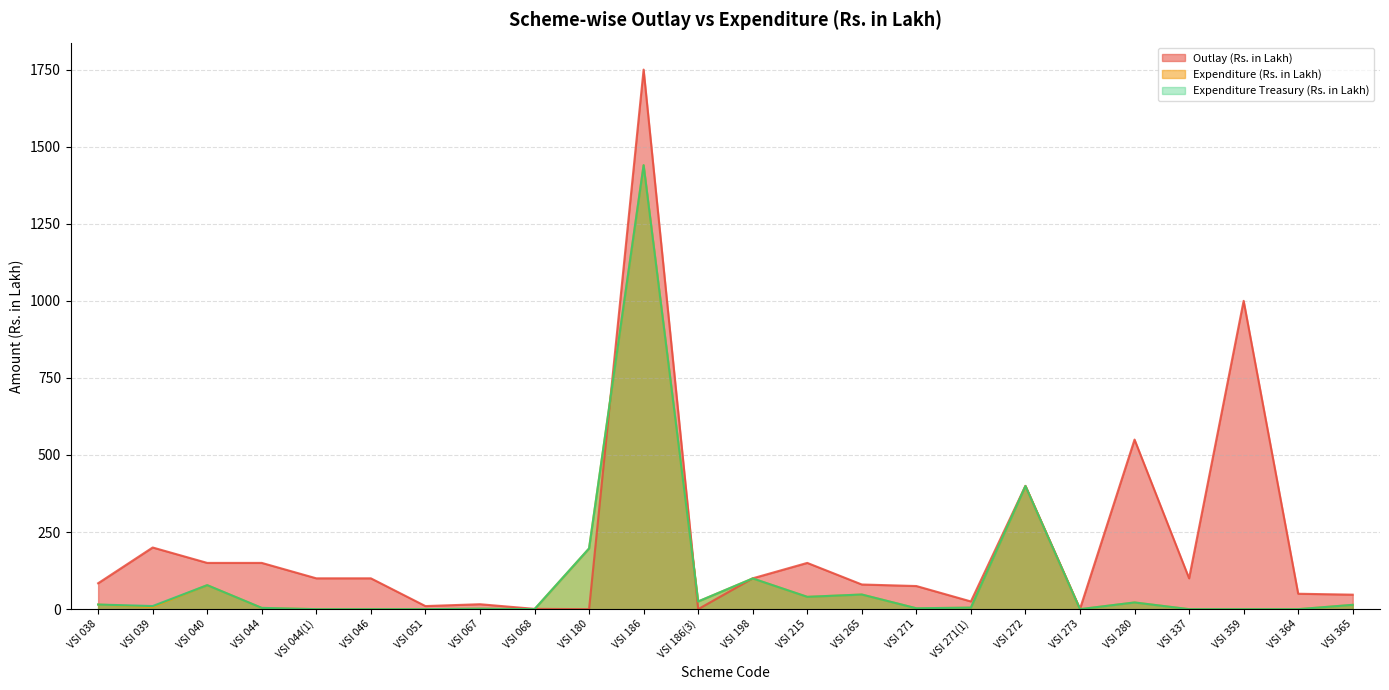

Which series has the widest spread of values?

Outlay (Rs. in Lakh)